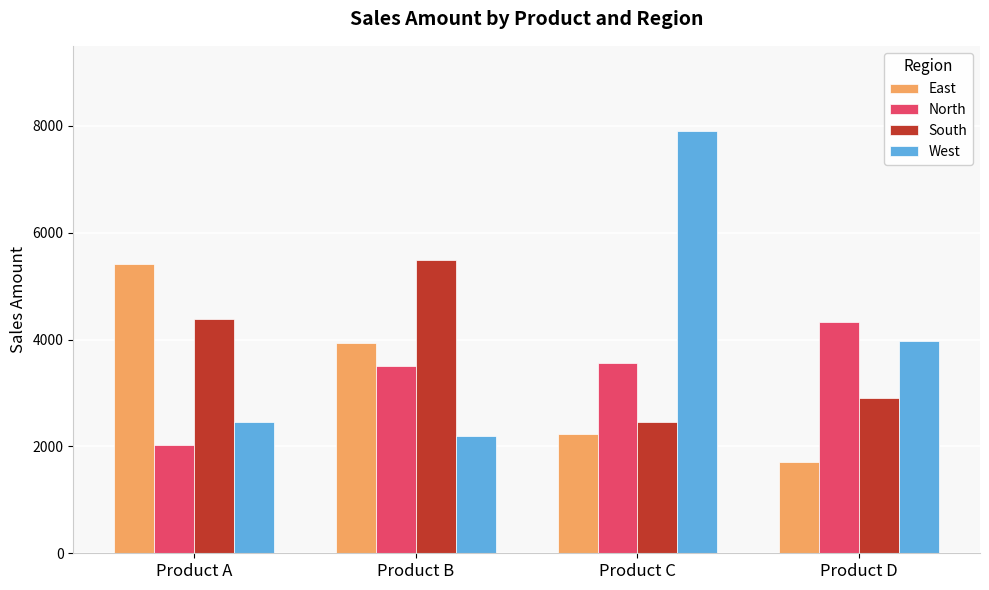

The value of East at Product B is 3938. True or false?

True